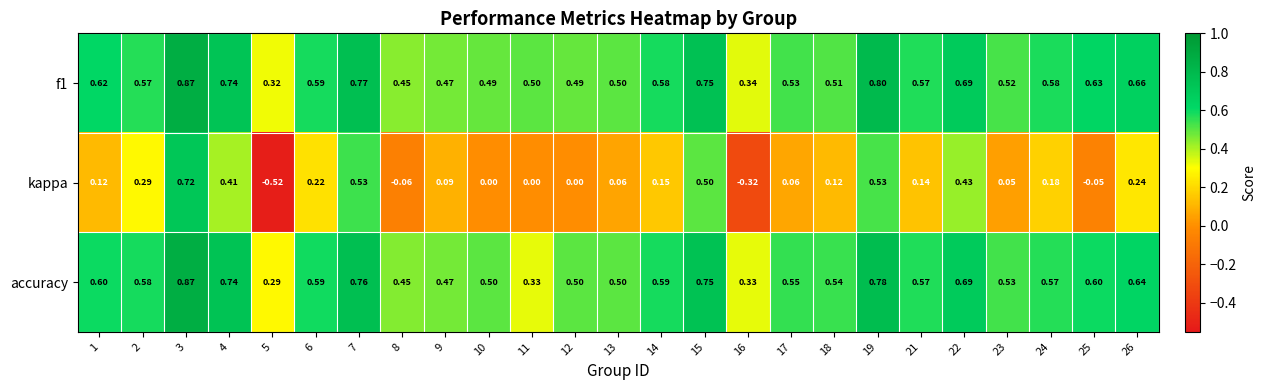

Is the value of accuracy at 12 greater than the value of kappa at 24?

Yes